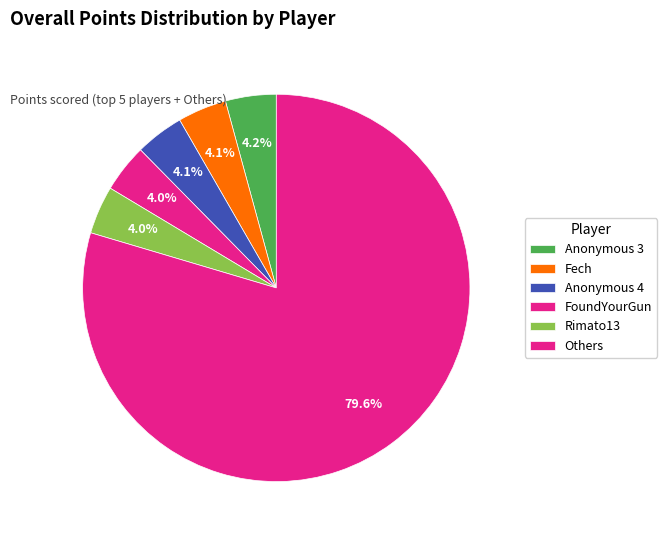

How many slices are in this pie chart?

6